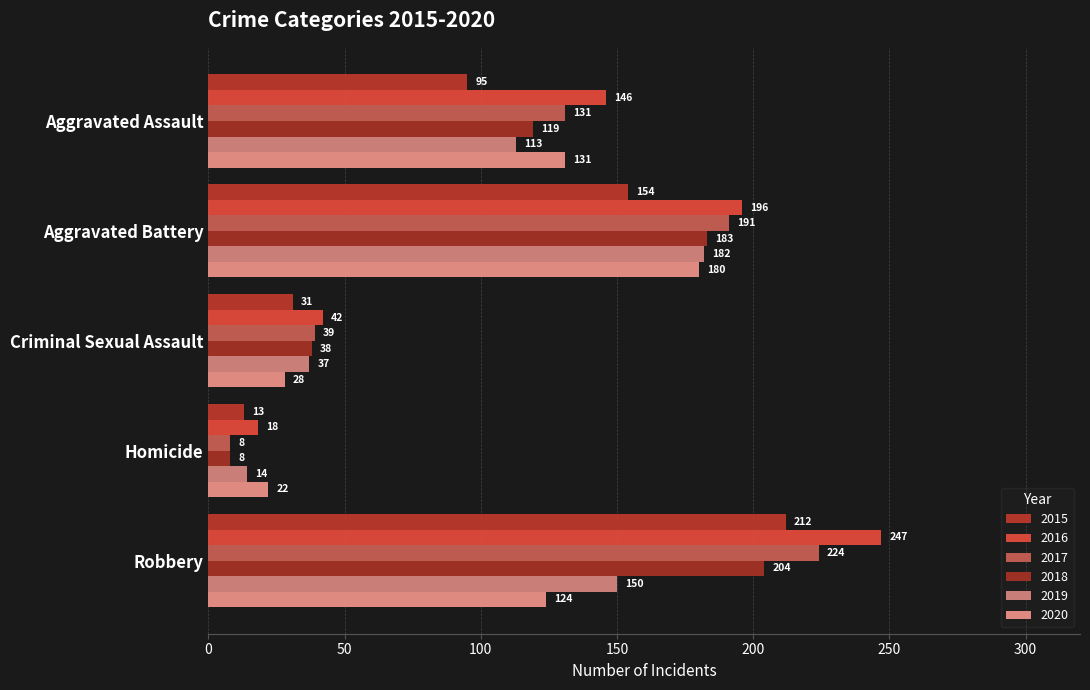

What position from the left is Robbery?

5